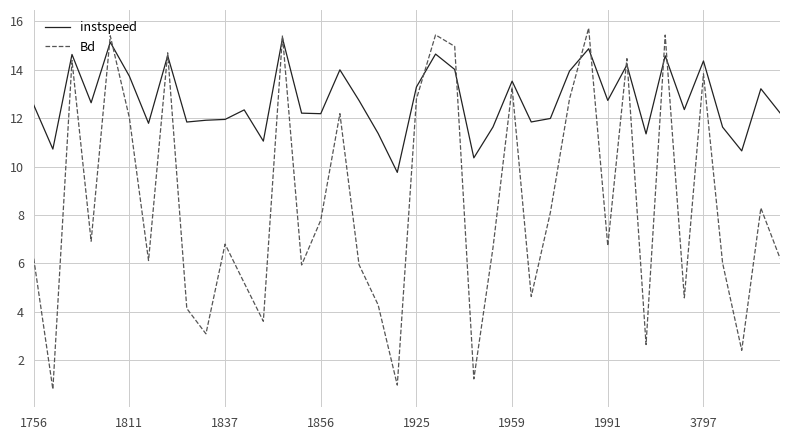

Which series has the largest total across all categories?

instspeed